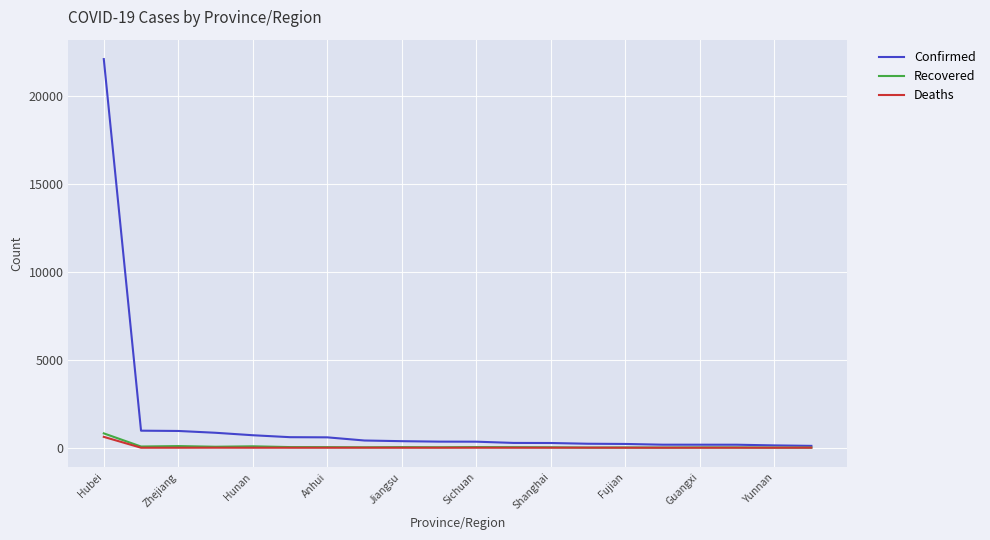

Which series has the widest spread of values?

Confirmed